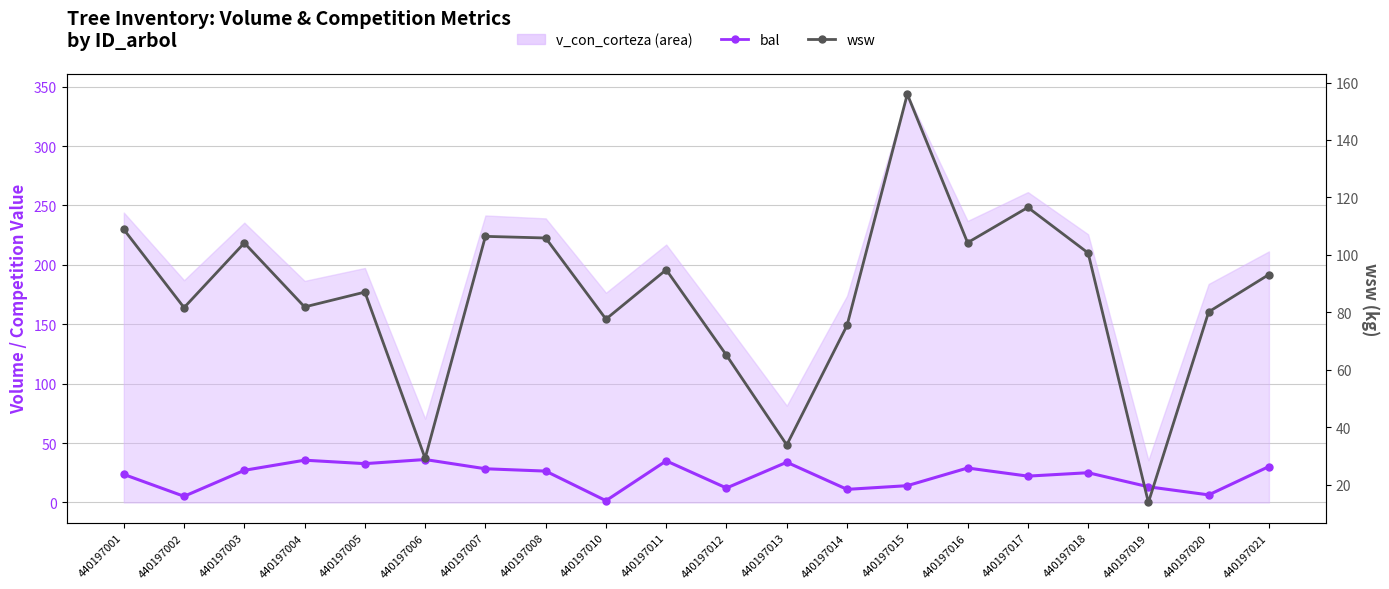

What is the total value across all series at 440197006?

65.3